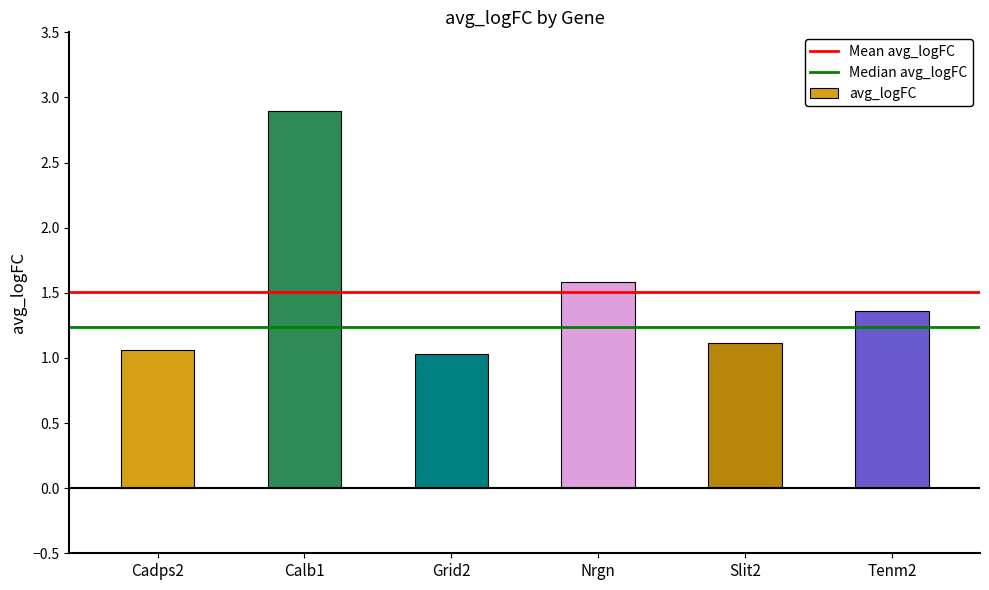

Between Grid2 and Nrgn, which is larger?

Nrgn